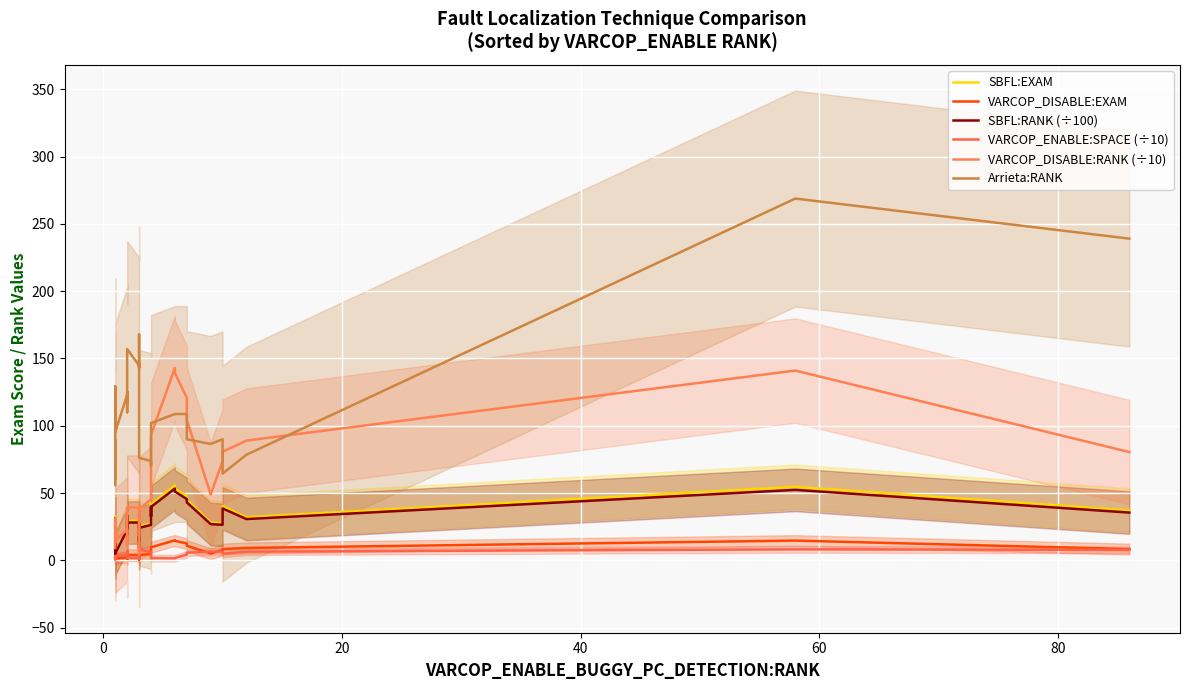

Reading left to right, list all the values displayed in this chart.

SBFL:EXAM: 2.6	9.0	11.5	11.9	22.4	29.0	26.5	32.5	19.5	6.9	11.2	5.4	5.4	23.7	20.0	20.0	35.0	20.7	29.3	29.4	14.8	18.7	9.6	15.6	28.8	25.2	27.5	41.5	34.2	41.5	55.7	53.4	47.6	45.0	28.2	27.6	40.3	32.0	54.7	37.1
VARCOP_DISABLE:EXAM: 1.0	1.4	2.2	2.3	1.9	2.2	1.4	3.2	2.7	2.0	3.2	1.5	1.5	2.4	1.2	1.2	1.7	1.3	4.1	4.1	3.7	3.2	0.4	2.6	3.9	4.0	4.7	6.6	7.4	9.7	14.9	14.5	12.6	10.9	5.1	7.7	8.4	9.3	14.7	8.4
SBFL:RANK (÷100): 2.5	8.6	11.1	11.4	21.5	27.8	25.4	31.1	18.6	6.6	10.8	5.2	5.2	22.7	19.2	19.1	33.6	19.9	28.1	28.2	14.2	17.9	9.2	14.9	27.6	24.2	26.4	39.8	32.8	39.7	53.4	51.2	45.6	43.1	27.0	26.4	38.6	30.7	52.4	35.5
VARCOP_ENABLE:SPACE (÷10): 0.8	1.6	1.9	2.2	2.7	2.1	2.2	2.1	2.8	2.6	2.7	2.5	3.3	3.9	6.4	6.5	4.6	4.4	1.9	1.9	1.4	4.3	6.2	6.3	9.2	8.1	6.2	6.1	3.6	1.7	1.6	1.7	4.4	5.7	6.5	6.5	5.0	6.5	8.2	7.9
VARCOP_DISABLE:RANK (÷10): 9.2	13.8	21.2	22.0	18.5	20.8	13.5	30.5	25.5	19.2	31.0	14.2	14.5	23.0	11.5	11.2	16.2	12.2	39.2	39.2	35.0	30.8	4.2	24.5	37.2	38.0	45.5	63.5	71.0	93.2	143.0	139.2	120.8	104.5	49.0	73.8	80.8	89.0	141.0	80.5
Arrieta:RANK: 56.0	59.5	85.8	89.2	62.8	63.5	60.2	69.0	95.5	113.8	129.2	113.8	95.2	123.0	110.0	125.5	117.5	144.0	157.0	144.8	167.8	156.0	143.0	146.5	130.0	76.2	73.8	70.2	90.2	102.0	108.8	108.8	108.8	90.0	86.5	90.0	64.5	78.5	268.8	239.0